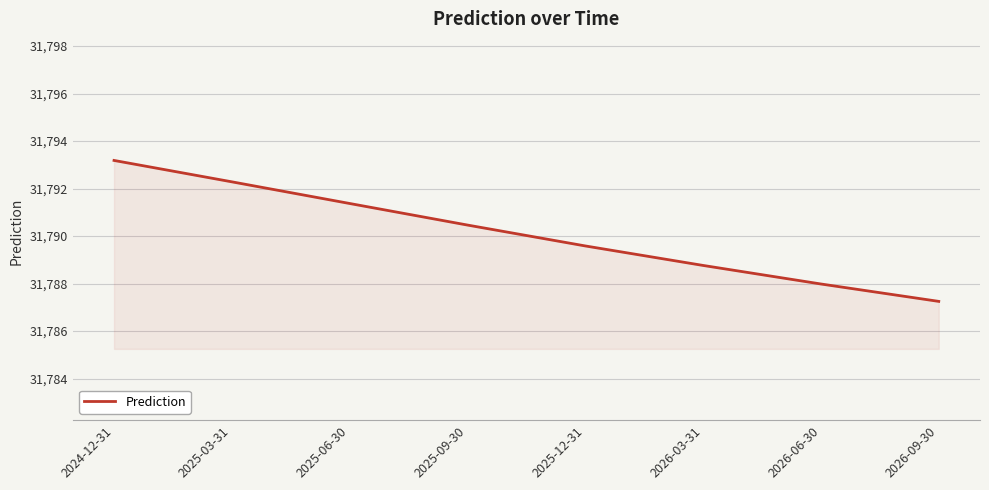

What position from the left is 2026-03-31?

6